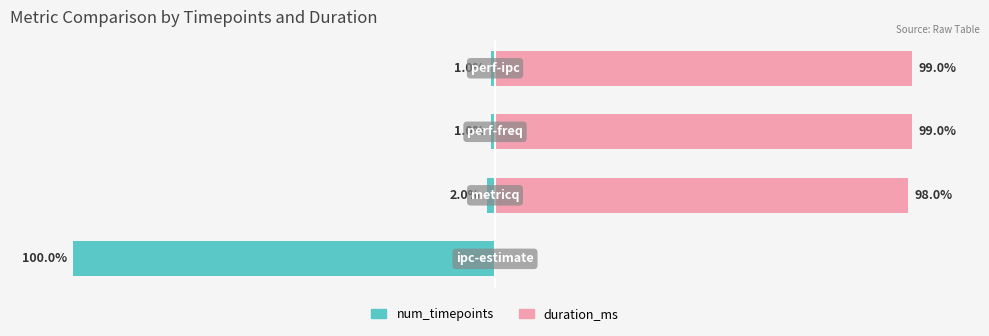

The value of num_timepoints at 2 is -1.0. True or false?

True